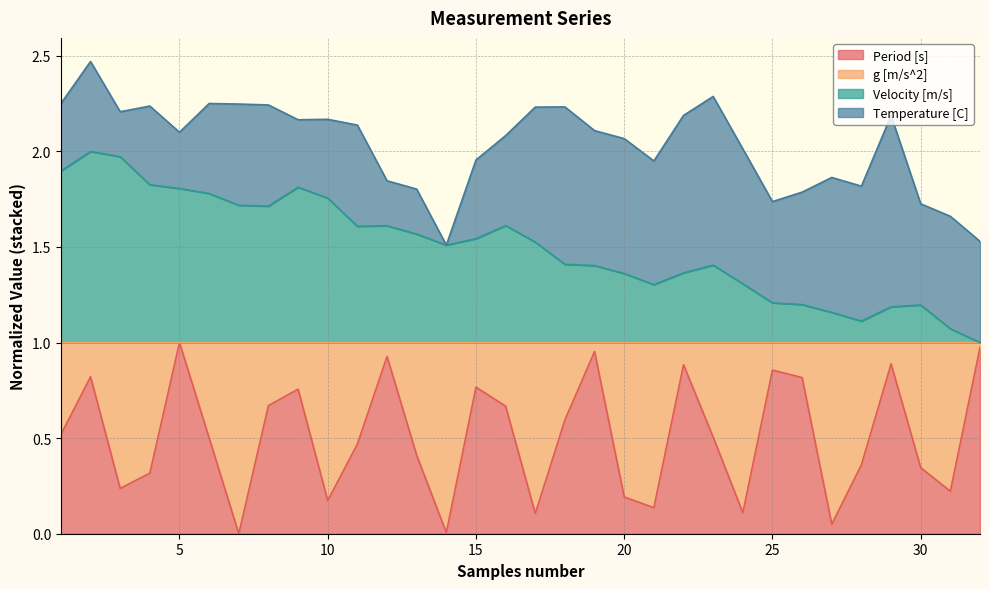

Which category has the lowest value in the Period [s] series?

7